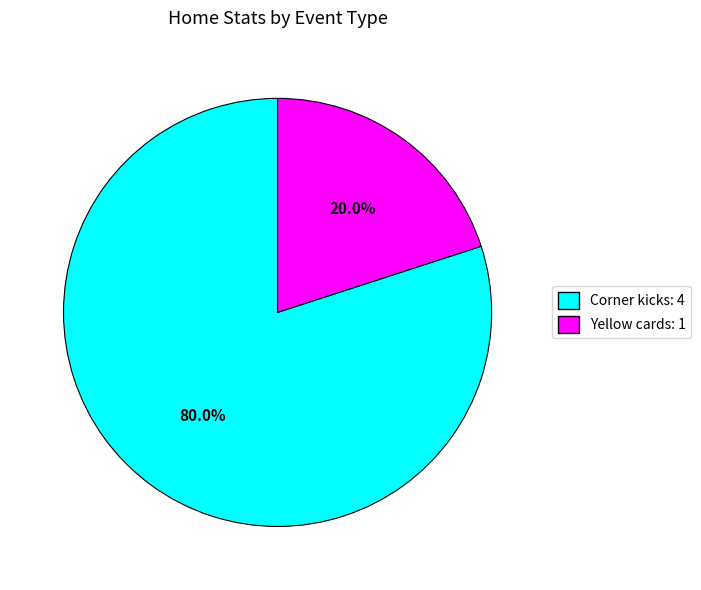

What percentage is the Corner kicks slice, to the nearest percent?

80%